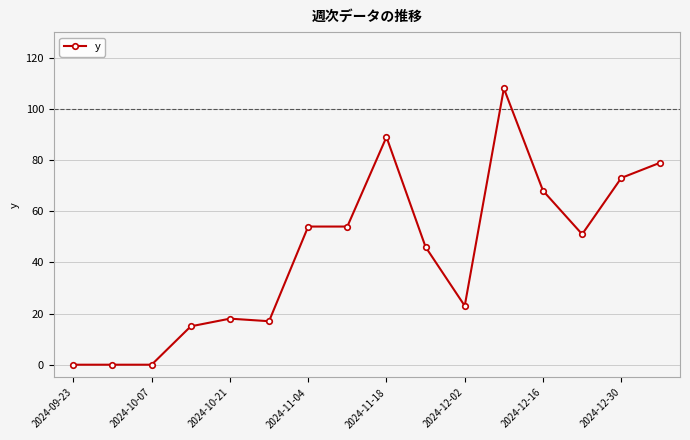

What is the difference between the maximum and minimum values?

108